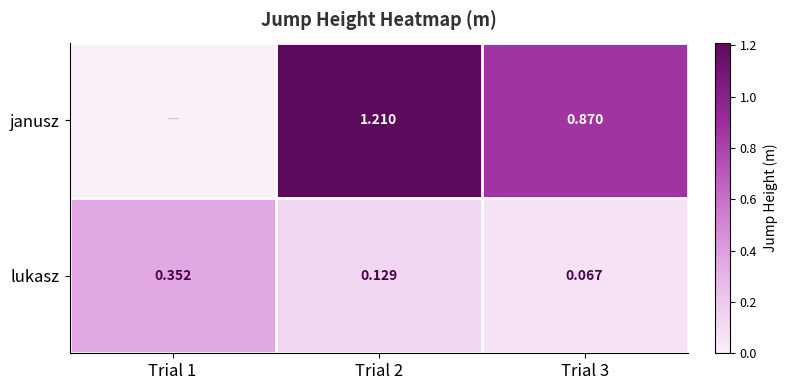

Which series has the largest range (max minus min)?

janusz